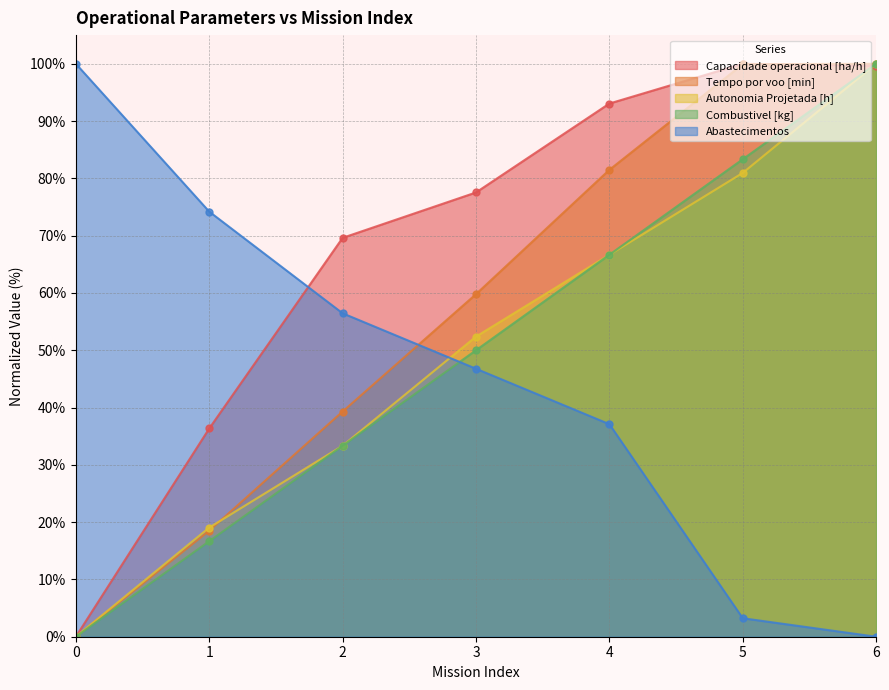

At 4, list the series in order from smallest to largest.

Abastecimentos, Combustivel [kg], Autonomia Projetada [h], Tempo por voo [min], Capacidade operacional [ha/h]